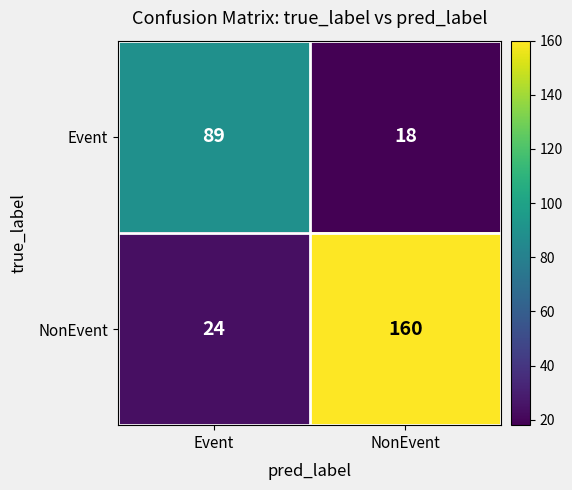

Read the NonEvent value at NonEvent, to the nearest 50.

150